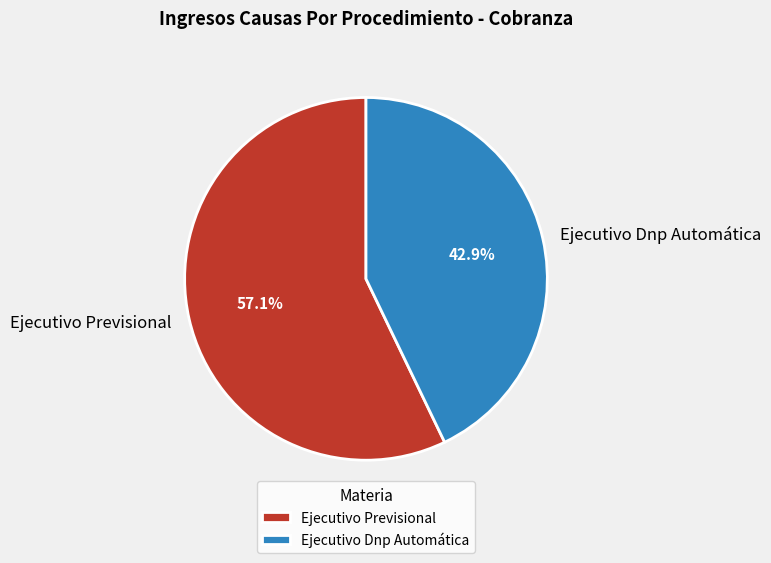

Which slice represents more than half of the pie?

Ejecutivo Previsional